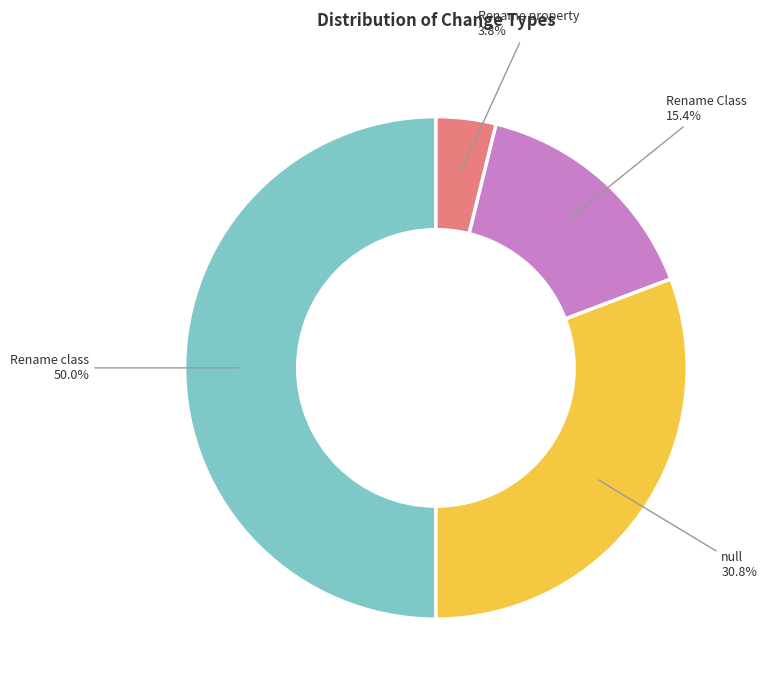

What percentage is NOT represented by null?

69.2%